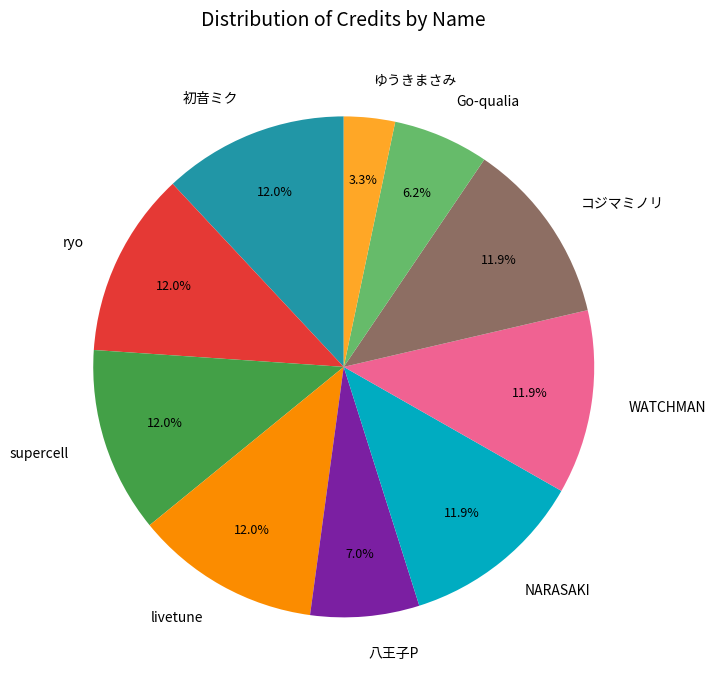

What is the smallest slice in the pie chart?

ゆうきまさみ